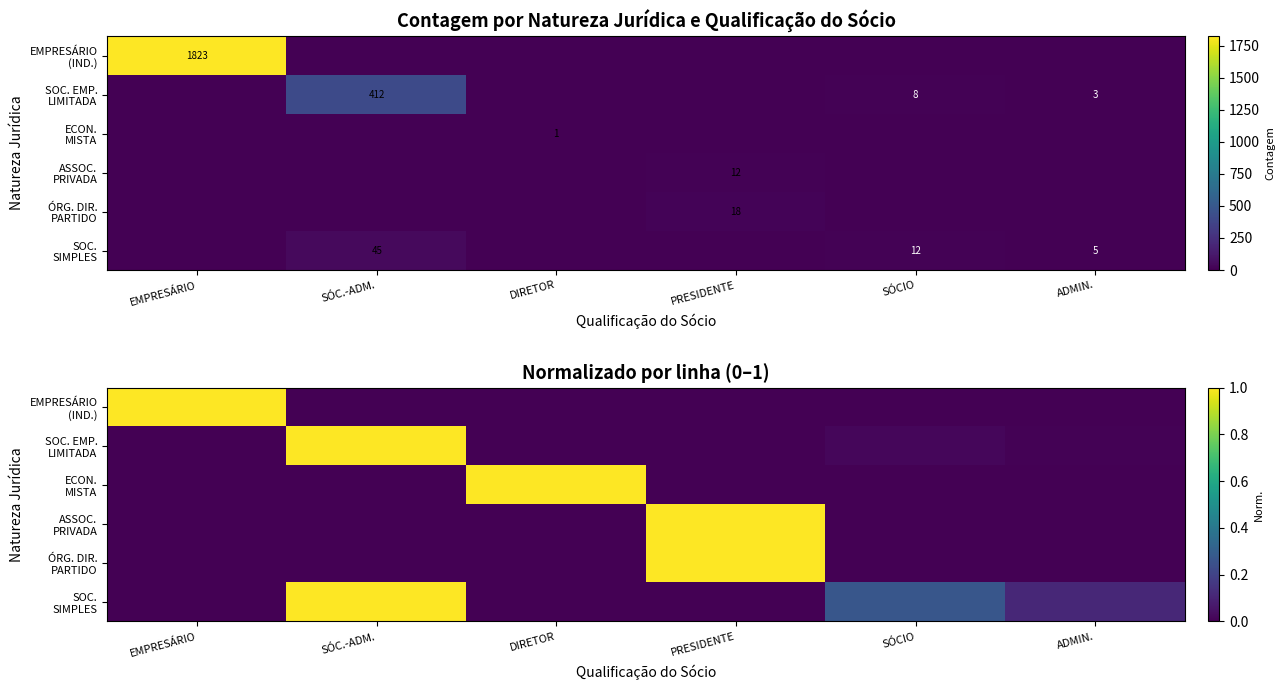

Which category has the highest value in the SOC. SIMPLES series?

SÓC.-ADM.